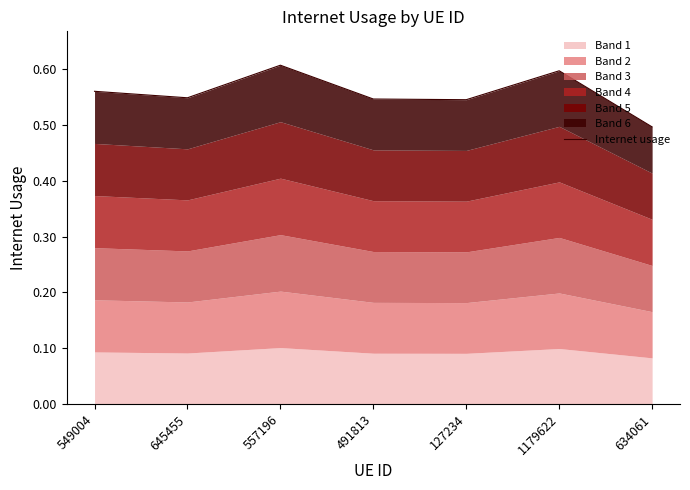

Rank the categories by value from highest to lowest.

557196, 1179622, 549004, 645455, 491813, 127234, 634061